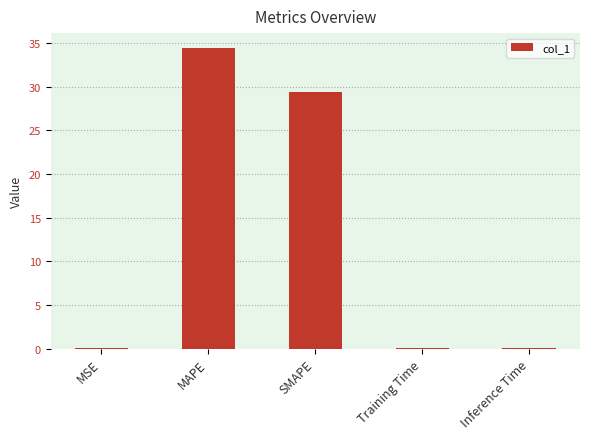

What is the maximum value shown in the chart?

34.4